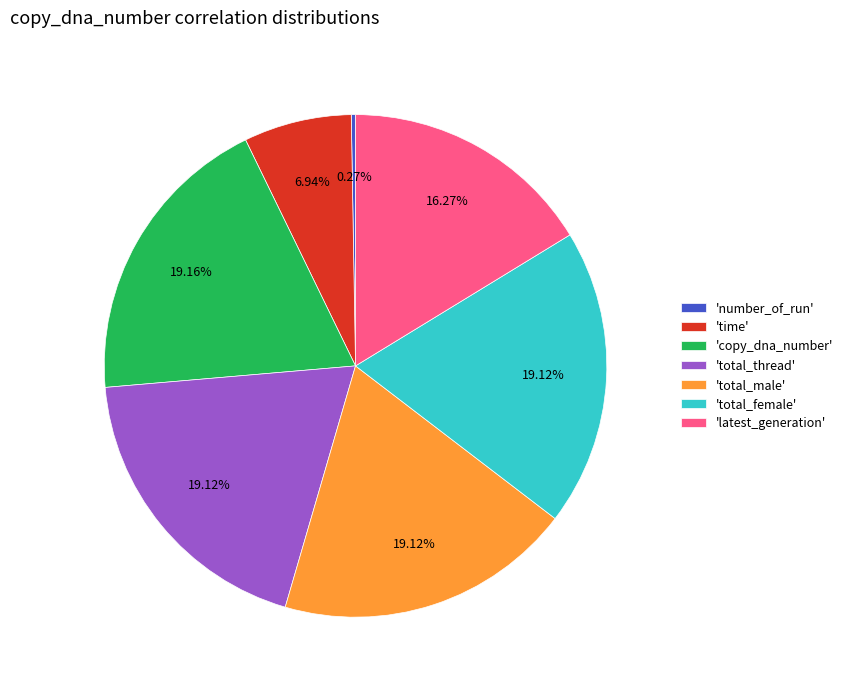

Does any single category account for the majority?

No